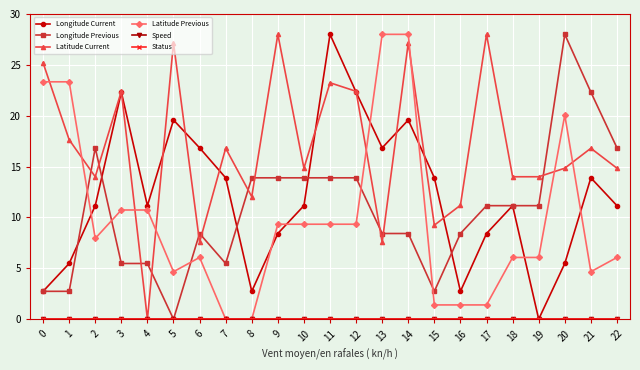

Is this an area chart (filled region under the line)?

No